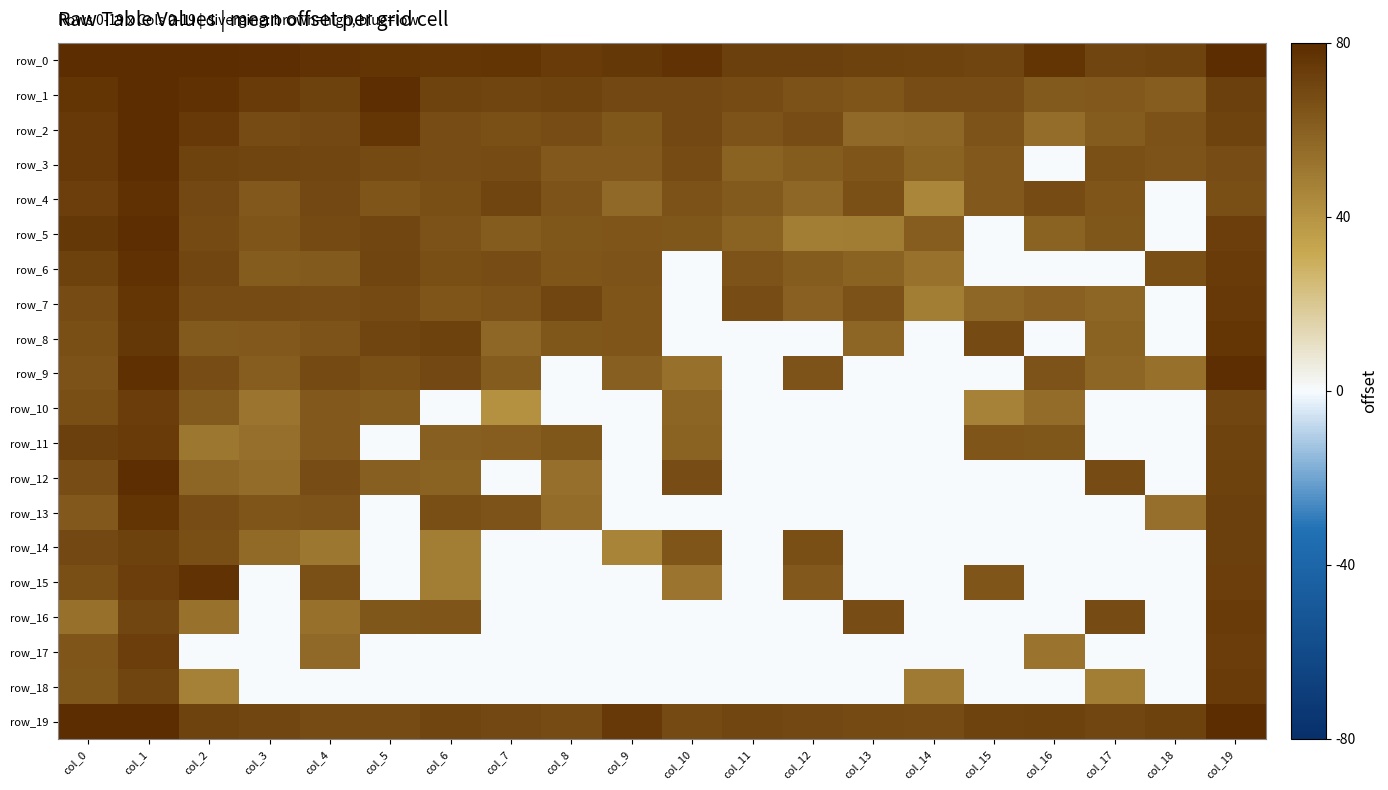

How many positive values does the row_6 series have?

16